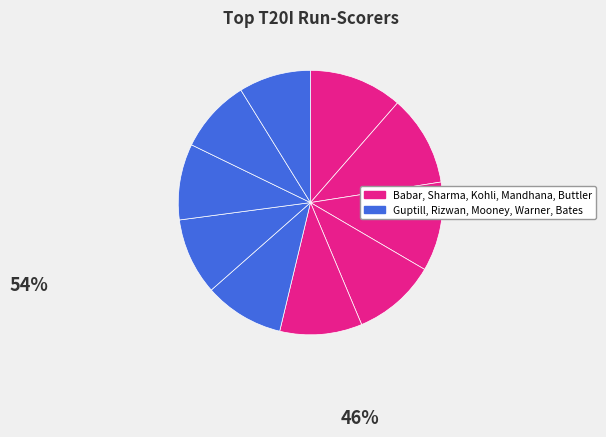

How many segments does this pie chart have?

10